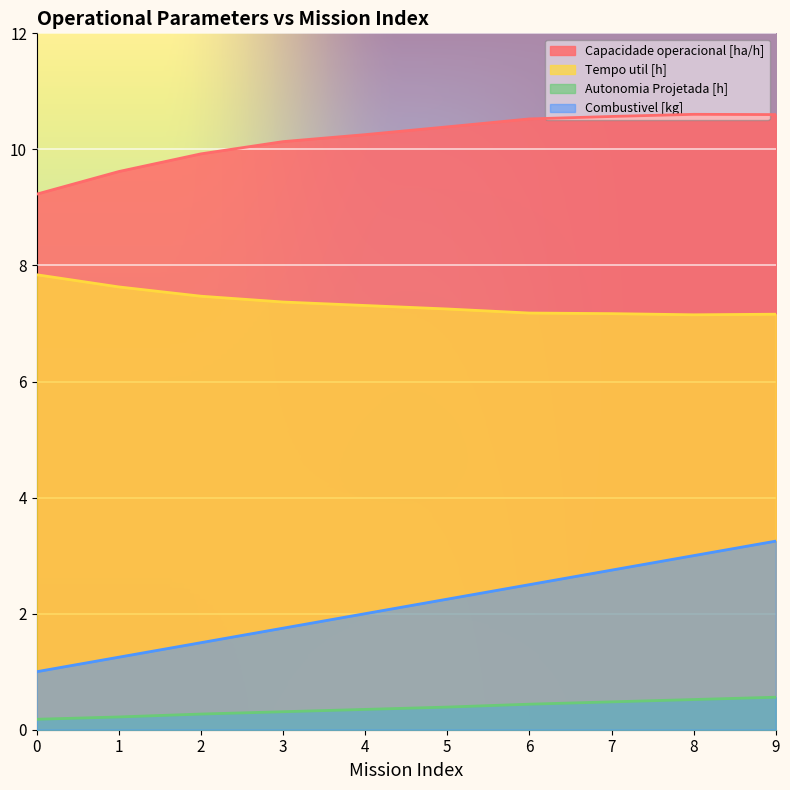

What value does the Capacidade operacional [ha/h] series have at 8?

10.6